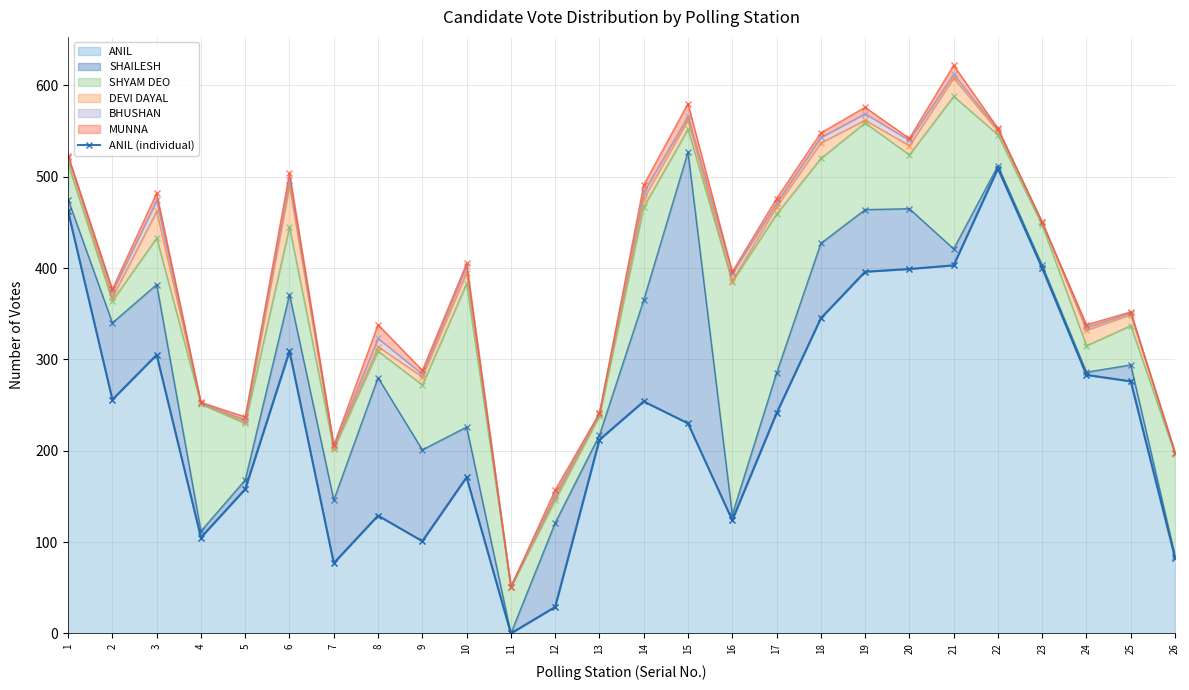

What is the approximate value at 17, to the nearest 100?

200